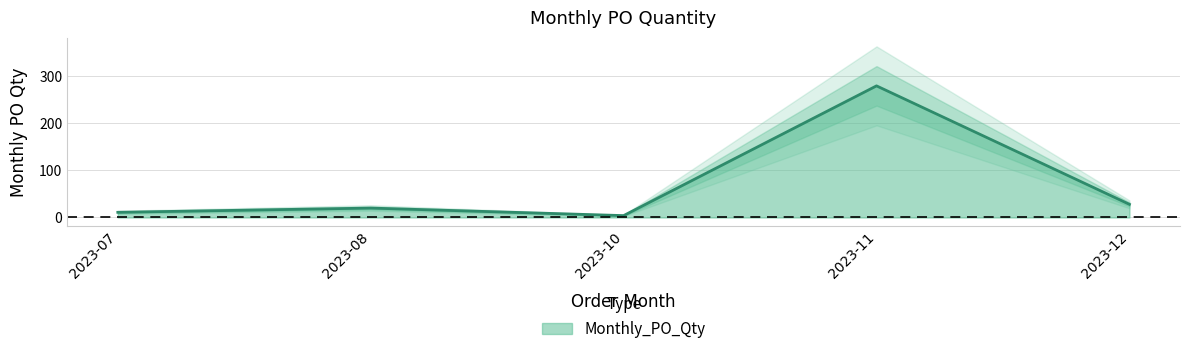

What is the average value?

69